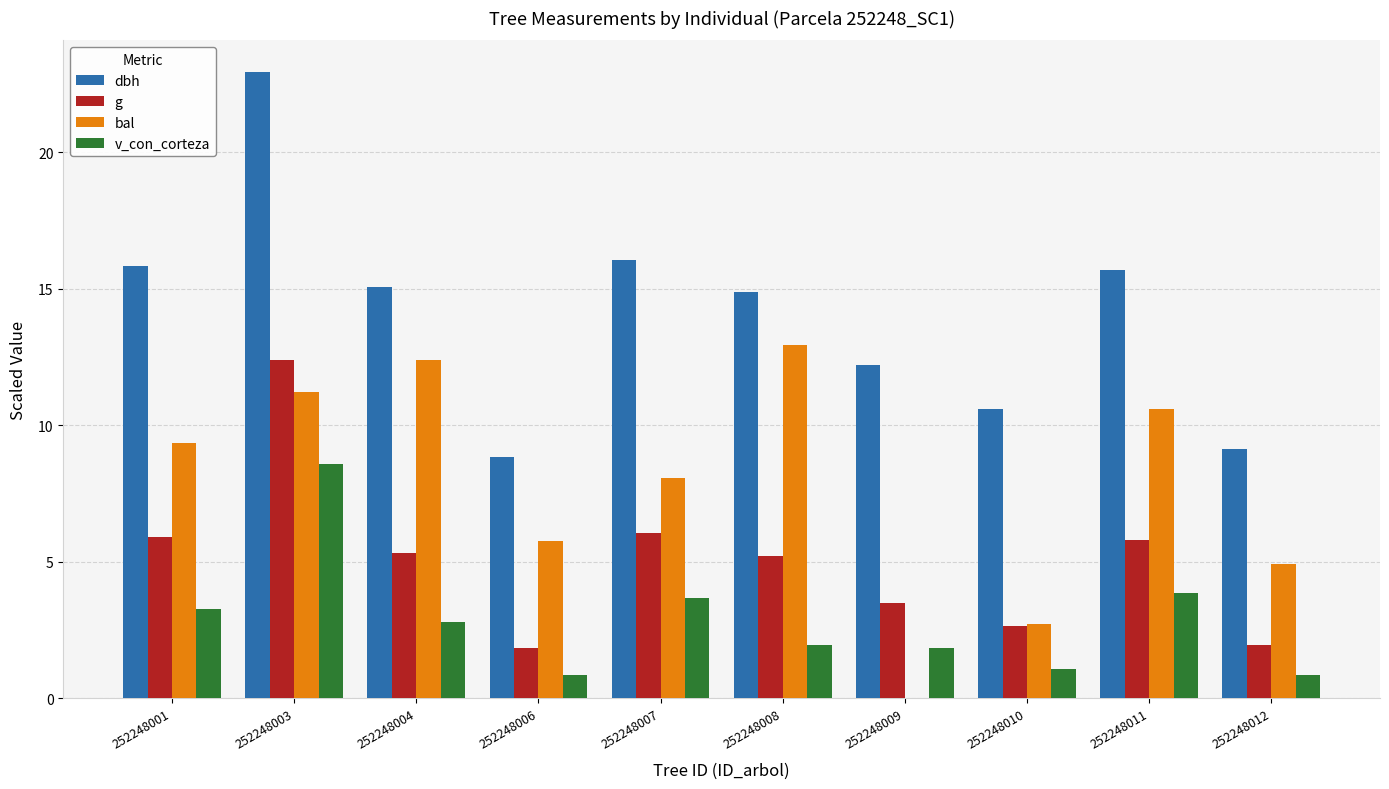

The v_con_corteza series shows 1.1 at 252248008. True or false?

False